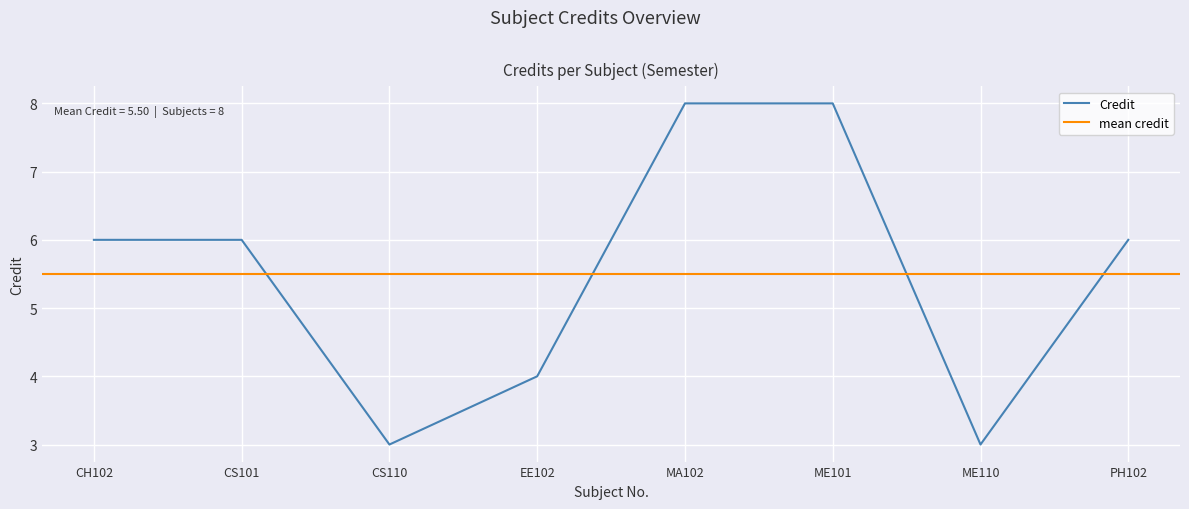

Is it true that Credit equals 6 at PH102?

True